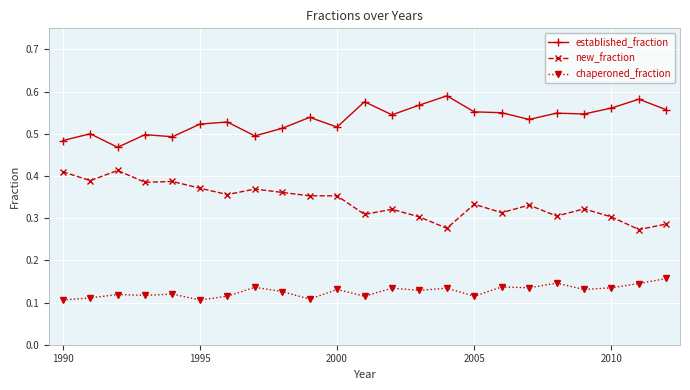

Which series has the largest total across all categories?

established_fraction